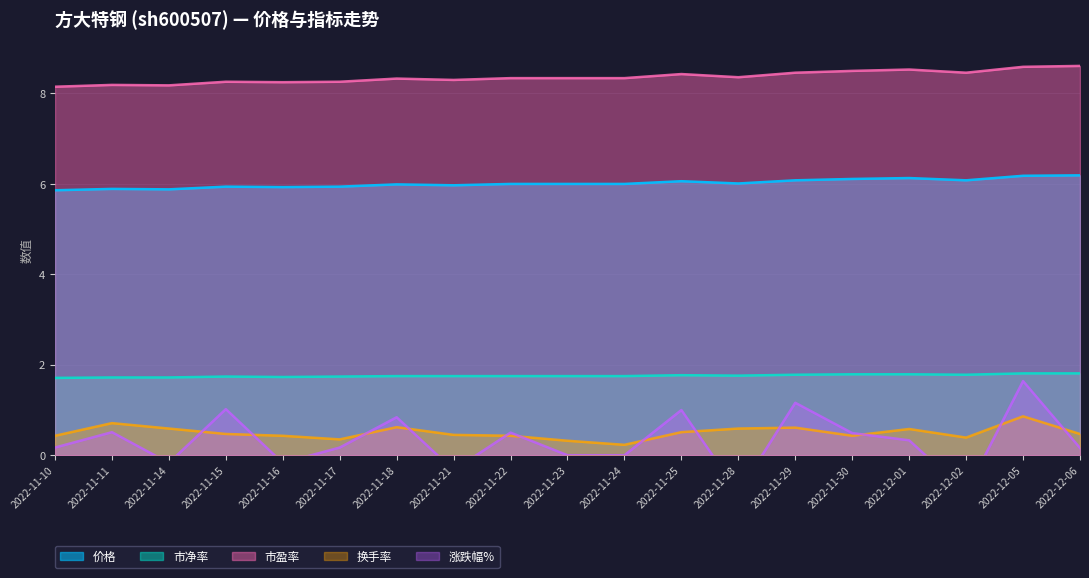

What is the label of the 6th point from the right?

2022-11-29